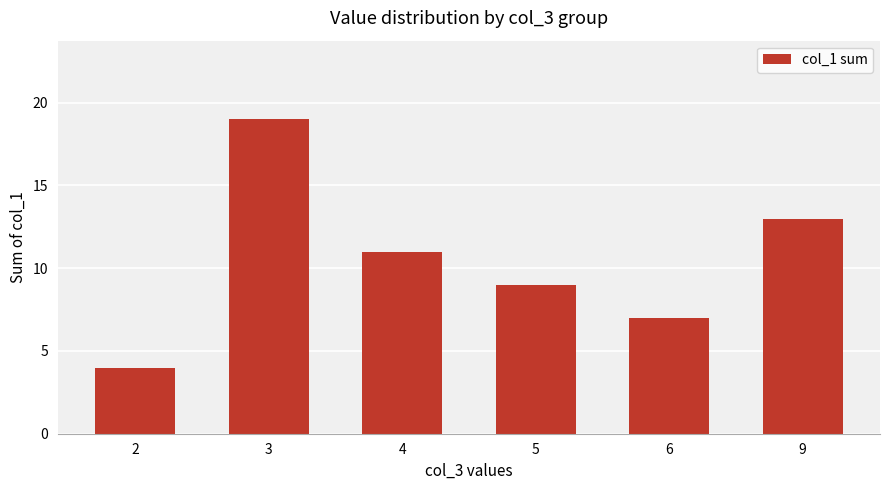

What is the greatest value displayed?

19